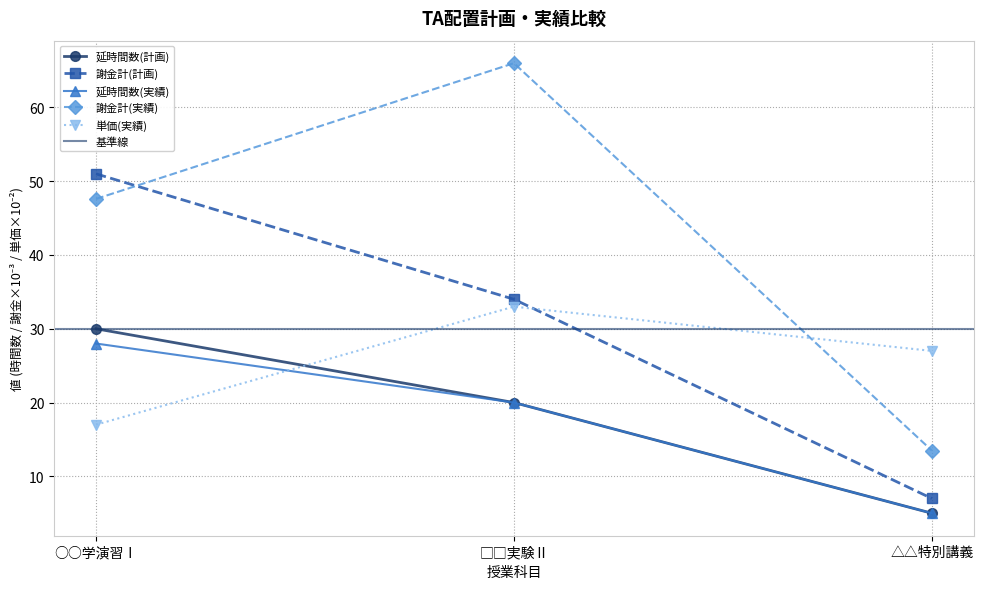

What is the value of the 単価(実績) point at the 1st from the left?

17.0